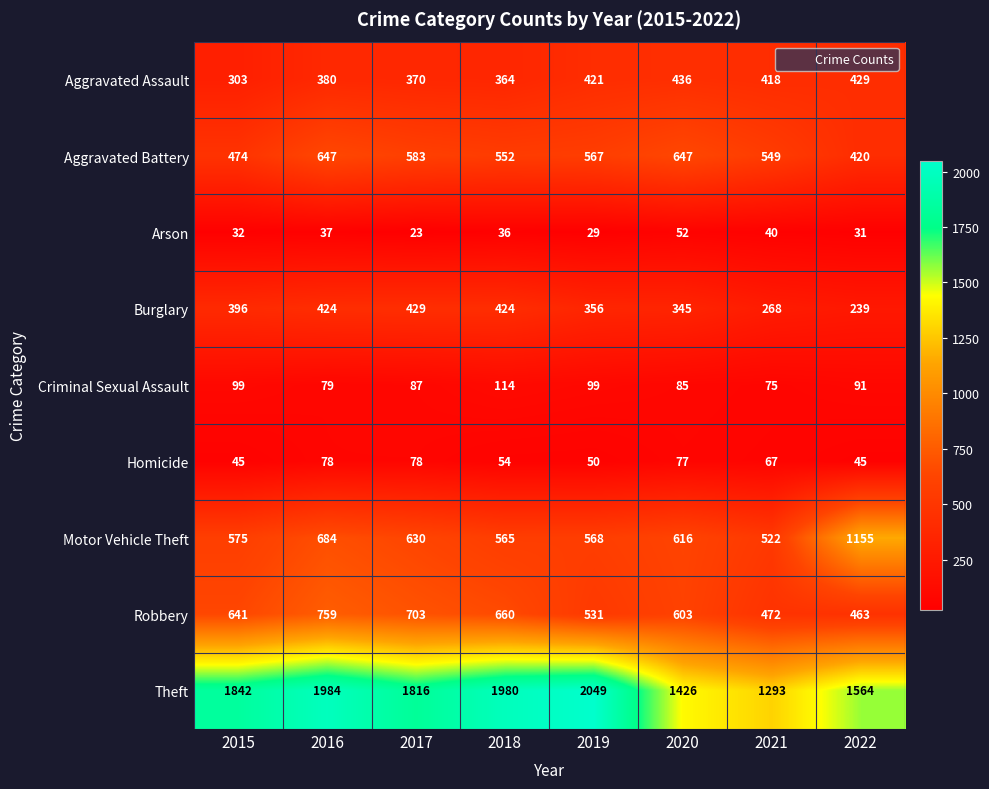

Where does the Homicide series first go above 67?

2016